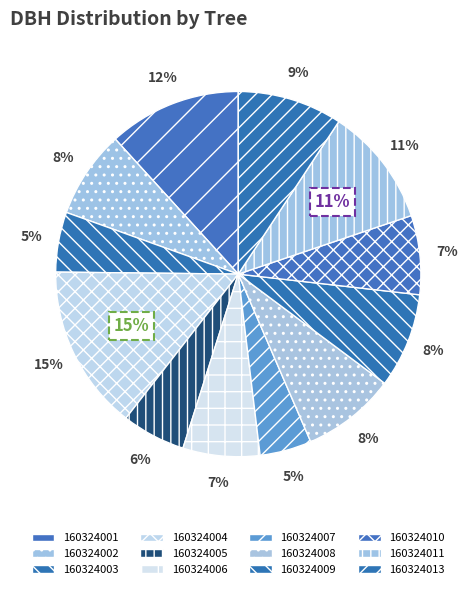

Rank the categories by value from highest to lowest.

160324004, 160324001, 160324011, 160324013, 160324009, 160324008, 160324002, 160324010, 160324006, 160324005, 160324003, 160324007